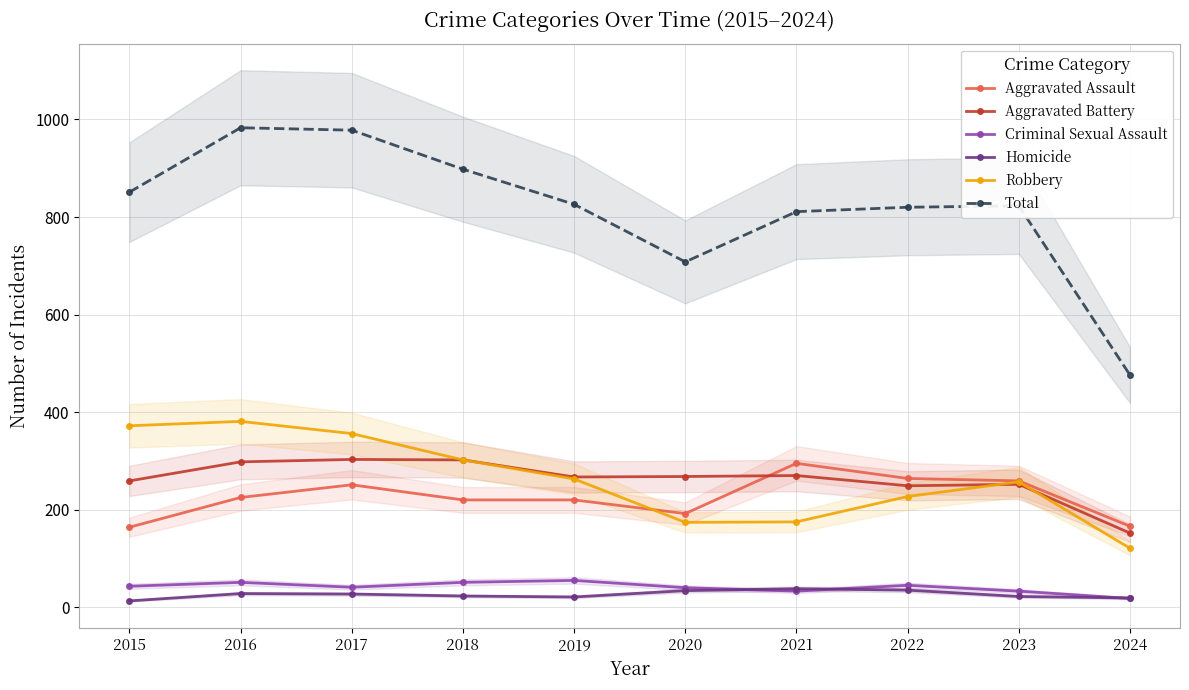

At which label does Homicide reach its minimum?

2015